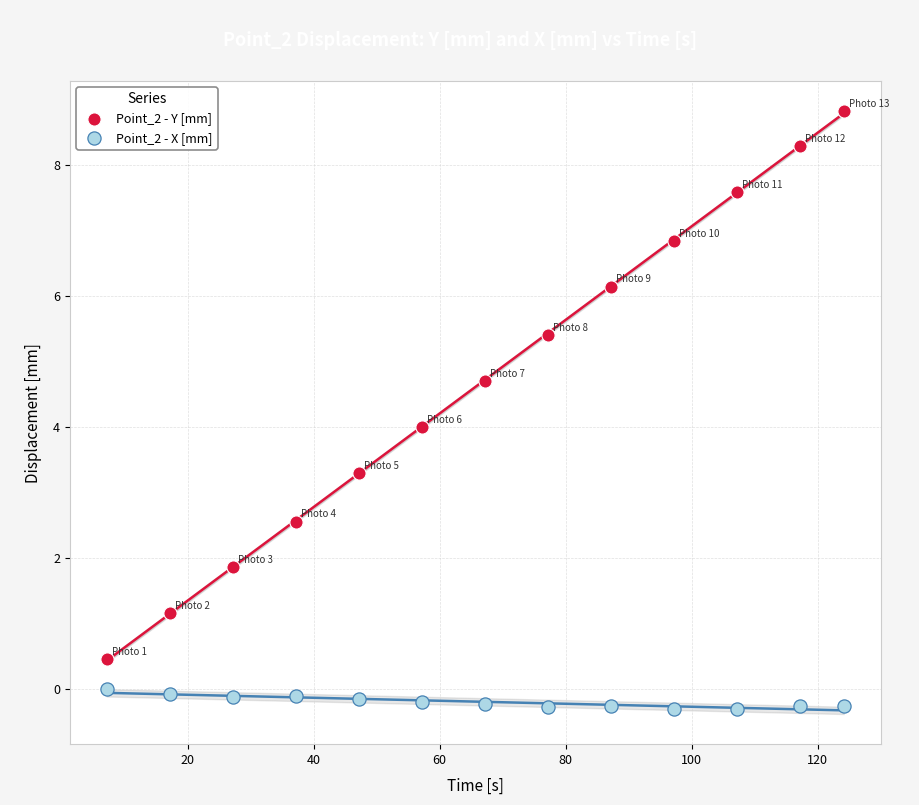

What are all the series names shown in the legend?

Point_2 - Y [mm], Point_2 - X [mm]